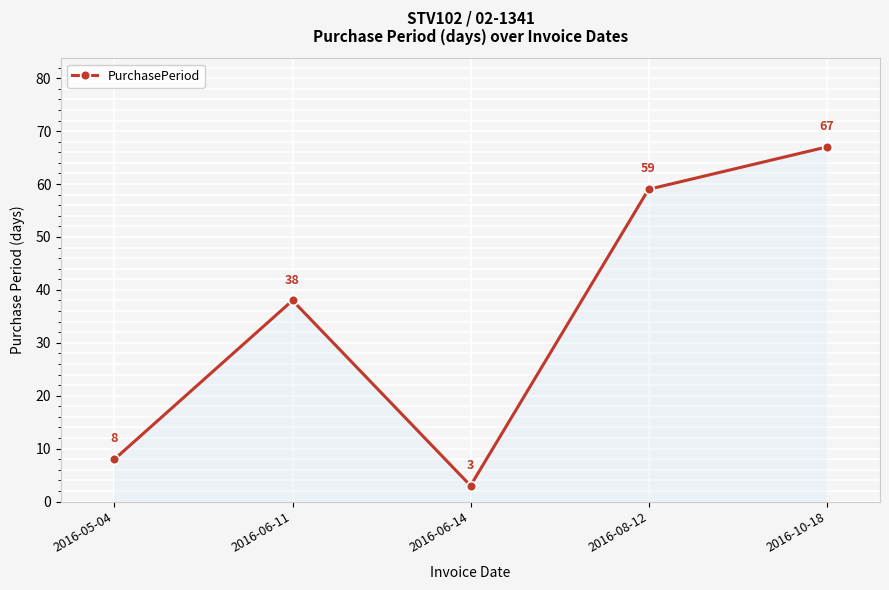

What is the difference between the maximum and minimum values?

64